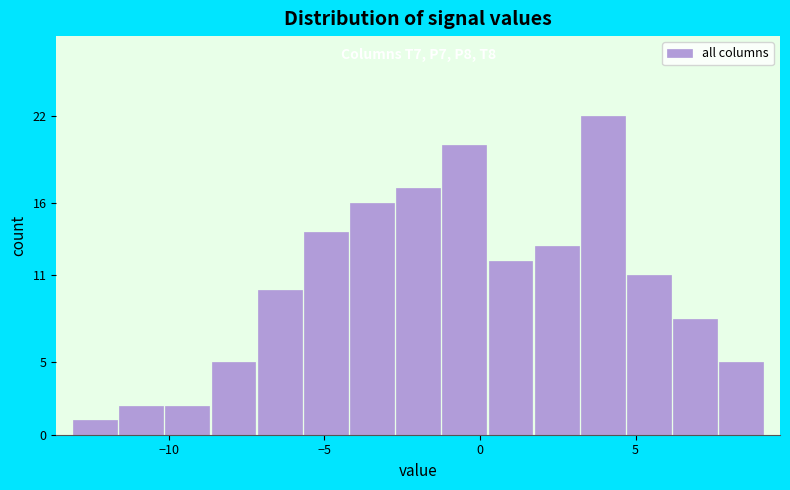

Around what value on the x-axis is the tallest bar? Give the approximate position of its centre, as read against the axis.

4.0